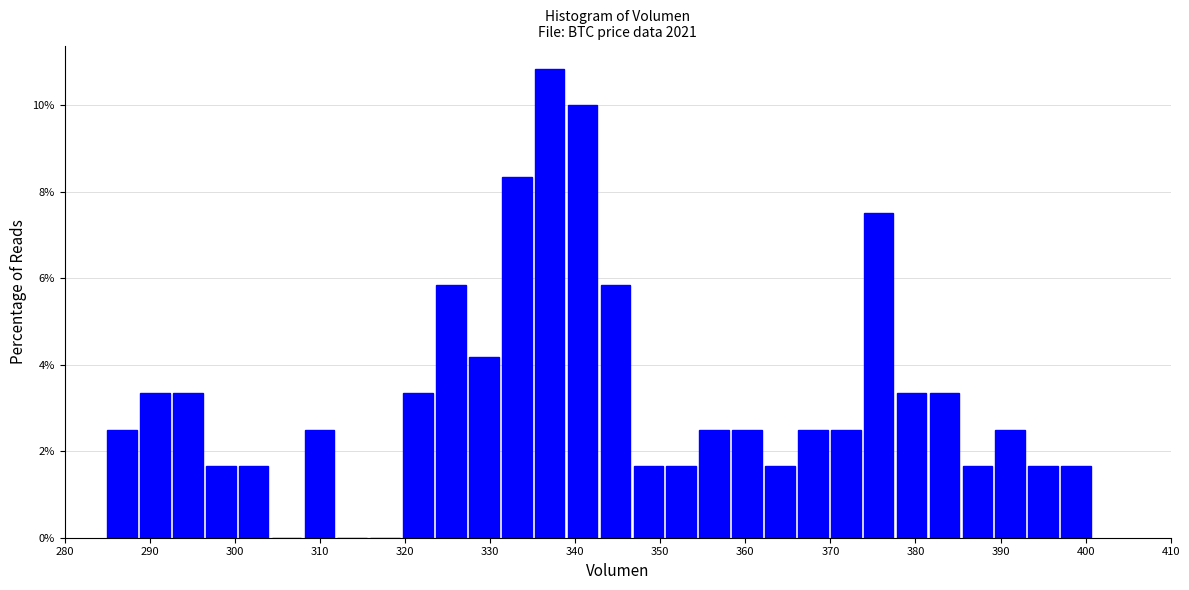

Around what value on the x-axis is the tallest bar? Give the approximate position of its centre, as read against the axis.

337